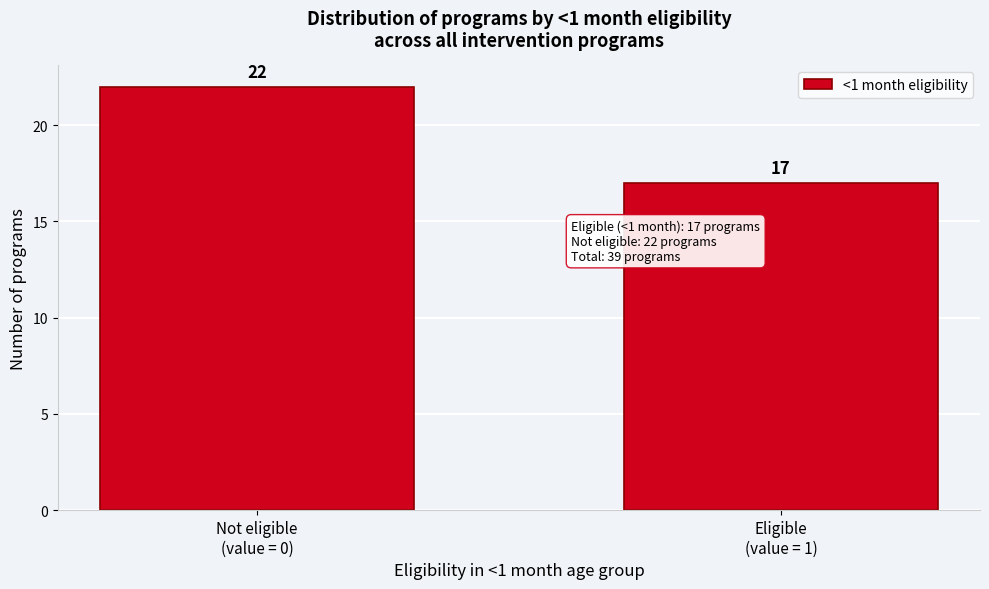

Reading left to right, extract all data points from this chart.

22	17